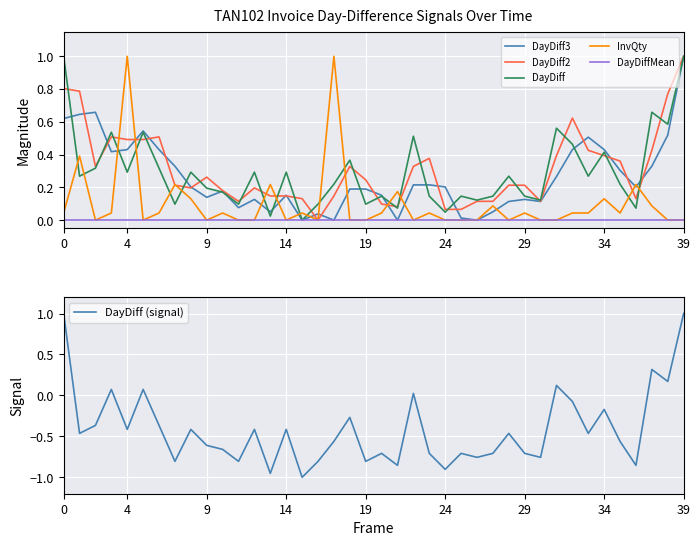

Is it true that DayDiff2 equals 0.1 at 29?

False